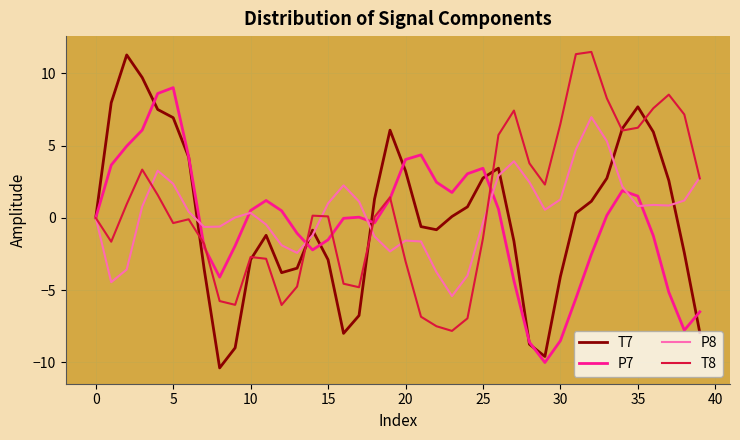

What is the greatest value displayed?

11.5